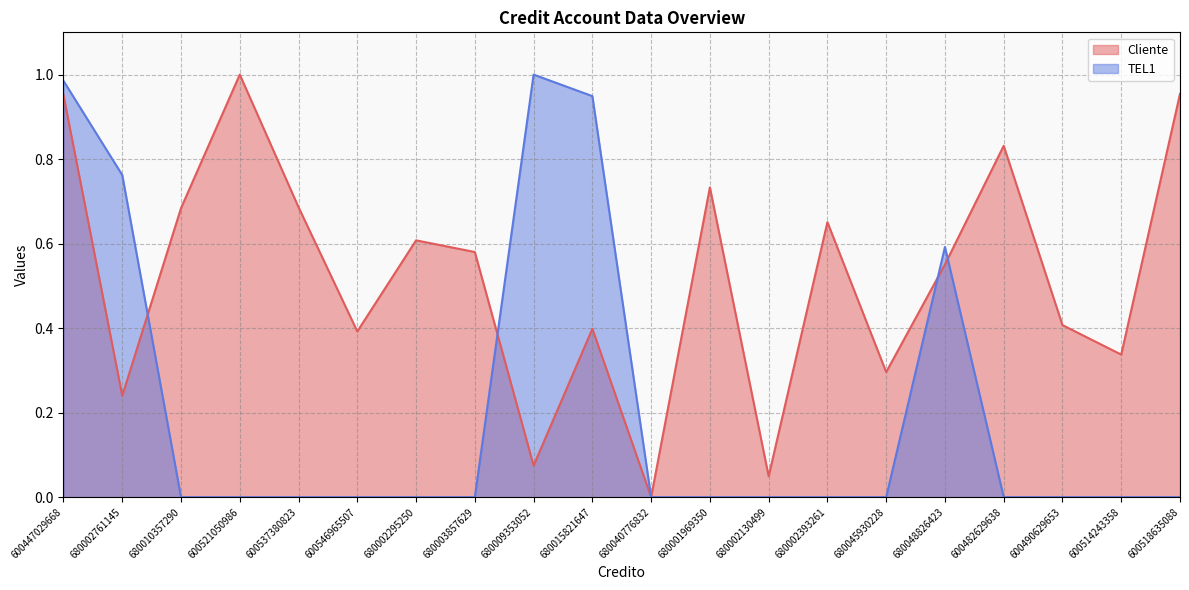

Reading left to right, list all the values displayed in this chart.

Cliente: 1.0	0.2	0.7	1.0	0.7	0.4	0.6	0.6	0.1	0.4	0.0	0.7	0.0	0.7	0.3	0.6	0.8	0.4	0.3	1.0
TEL1: 1.0	0.8	0.0	0.0	0.0	0.0	0.0	0.0	1.0	0.9	0.0	0.0	0.0	0.0	0.0	0.6	0.0	0.0	0.0	0.0